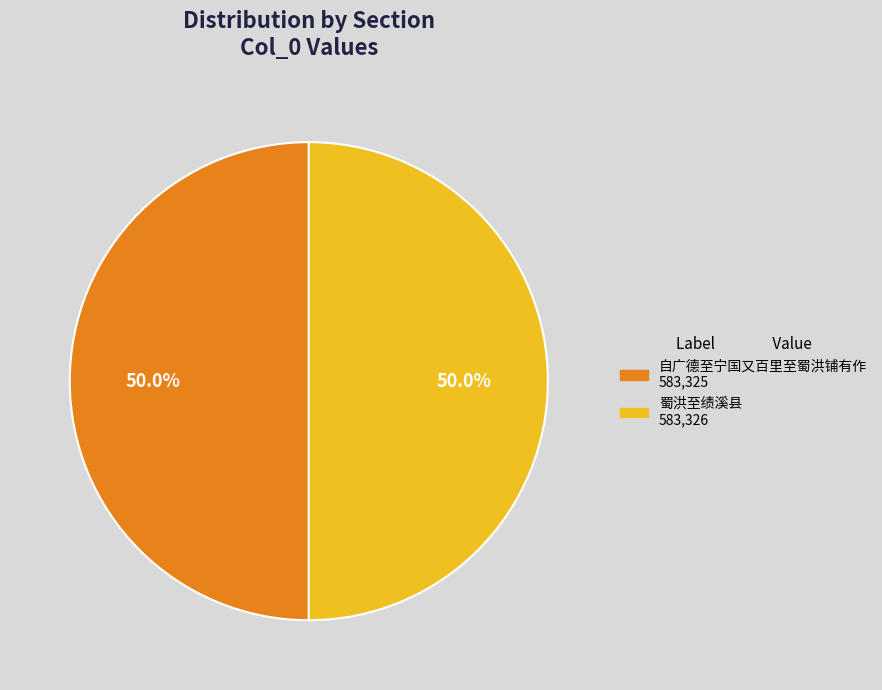

What is the ratio of the value at 自广德至宁国又百里至蜀洪铺有作 to the value at 蜀洪至绩溪县?

1.0